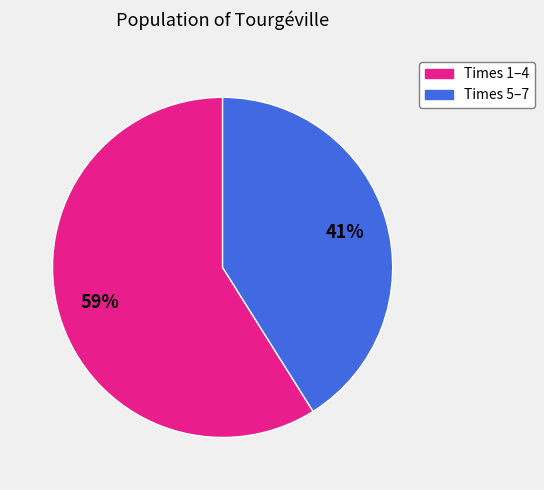

To the nearest percent, what is the difference between the largest and smallest slice percentages?

18%